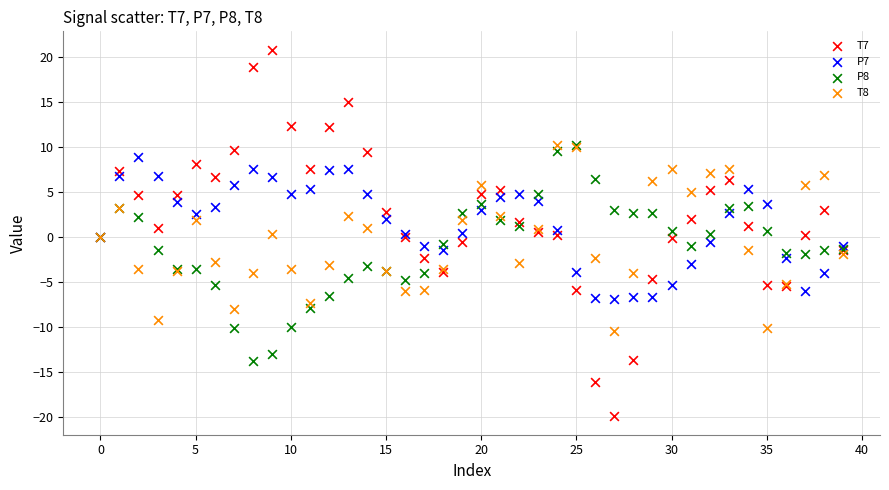

Which series contains the lowest Y value?

T7